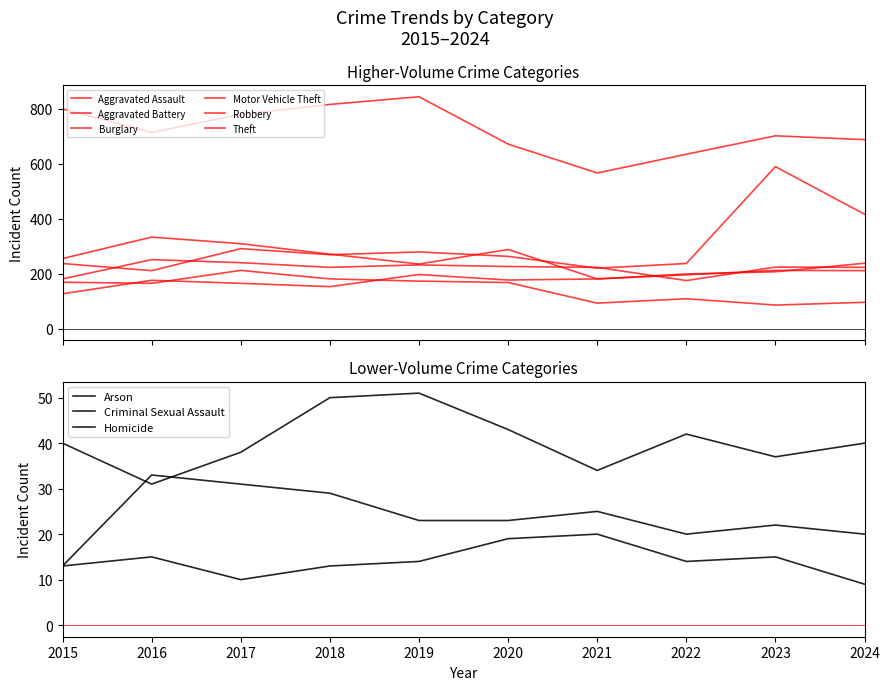

Where does the Aggravated Assault series first go above 181?

2019